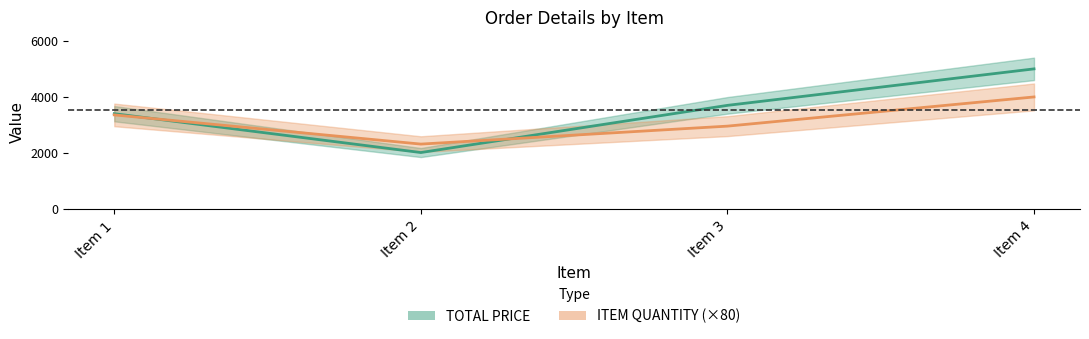

Reading left to right, what are all the values shown in this chart?

TOTAL PRICE: 3403.3	2019.3	3700.0	5000.0
ITEM QUANTITY (×80): 3360.0	2320.0	2960.0	4000.0